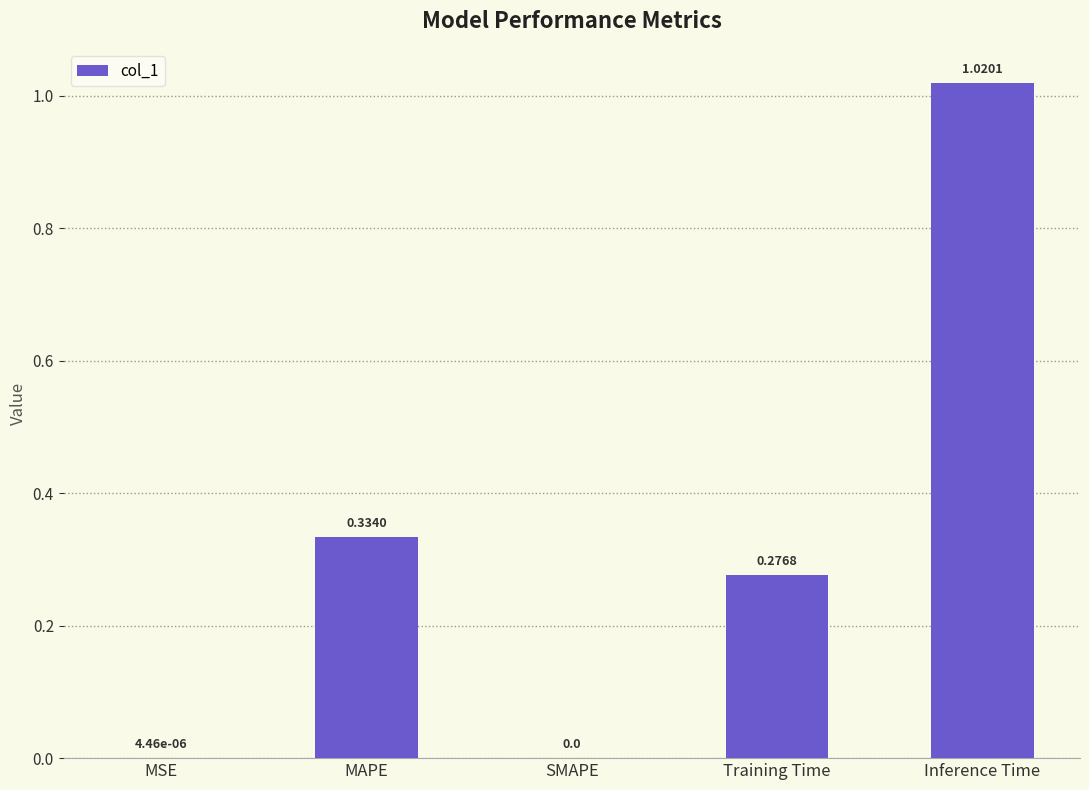

Are the bars grouped side by side (vs. stacked)?

No